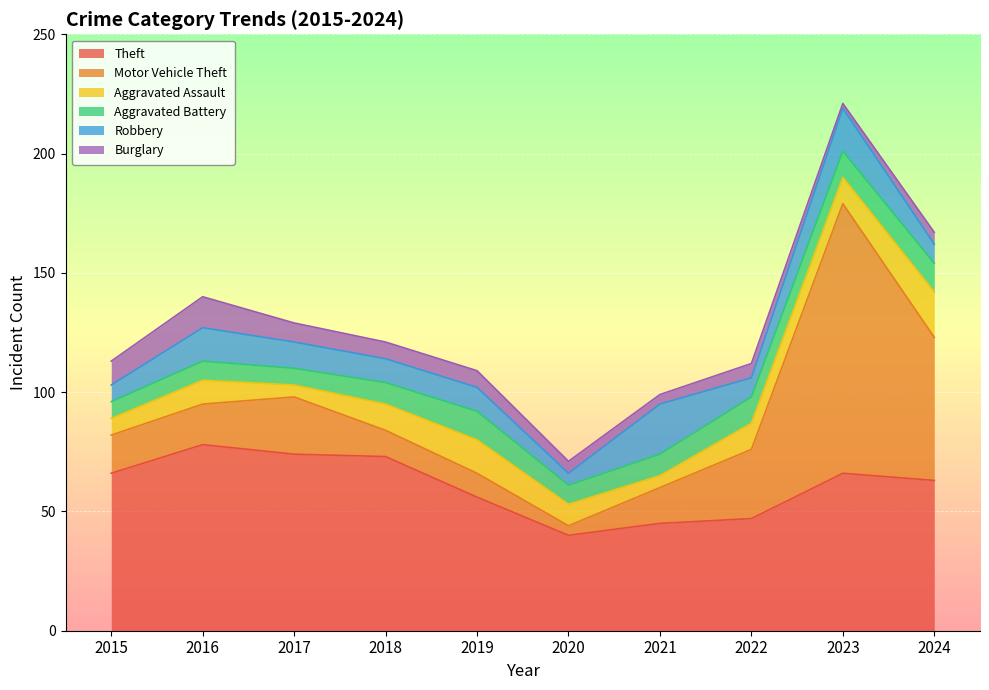

What is the greatest value displayed?

113